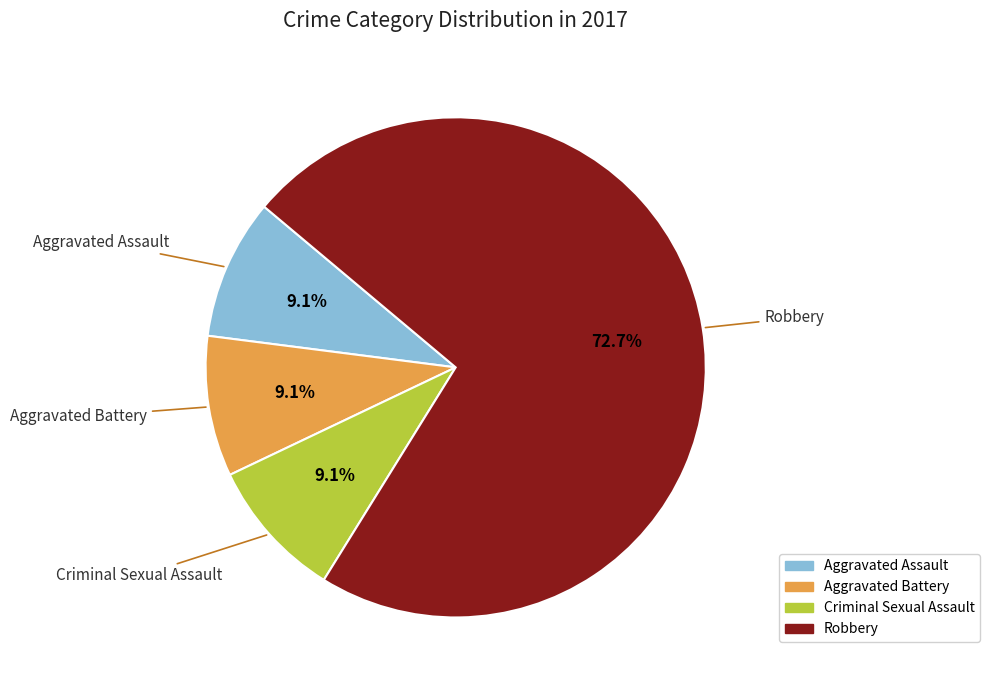

What percentage is NOT represented by Aggravated Assault?

90.9%